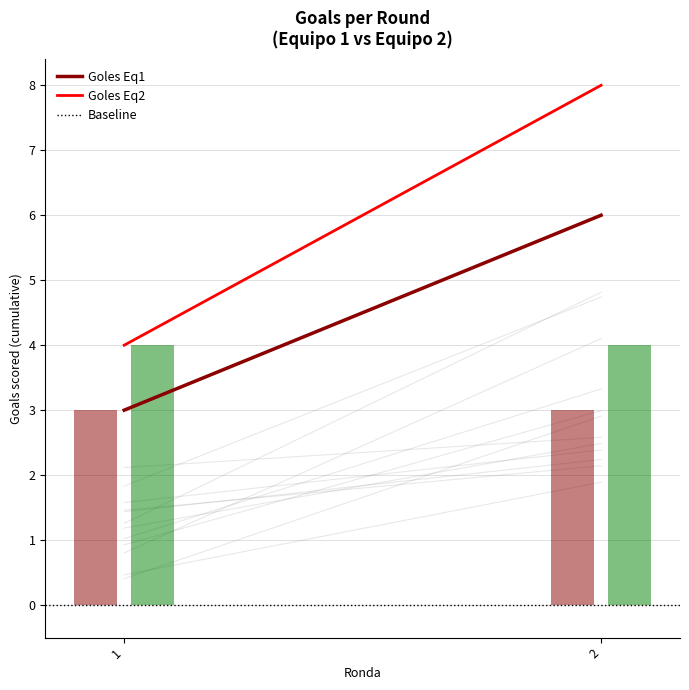

Between 1 and 2, which series saw the biggest shift?

Goles Eq2